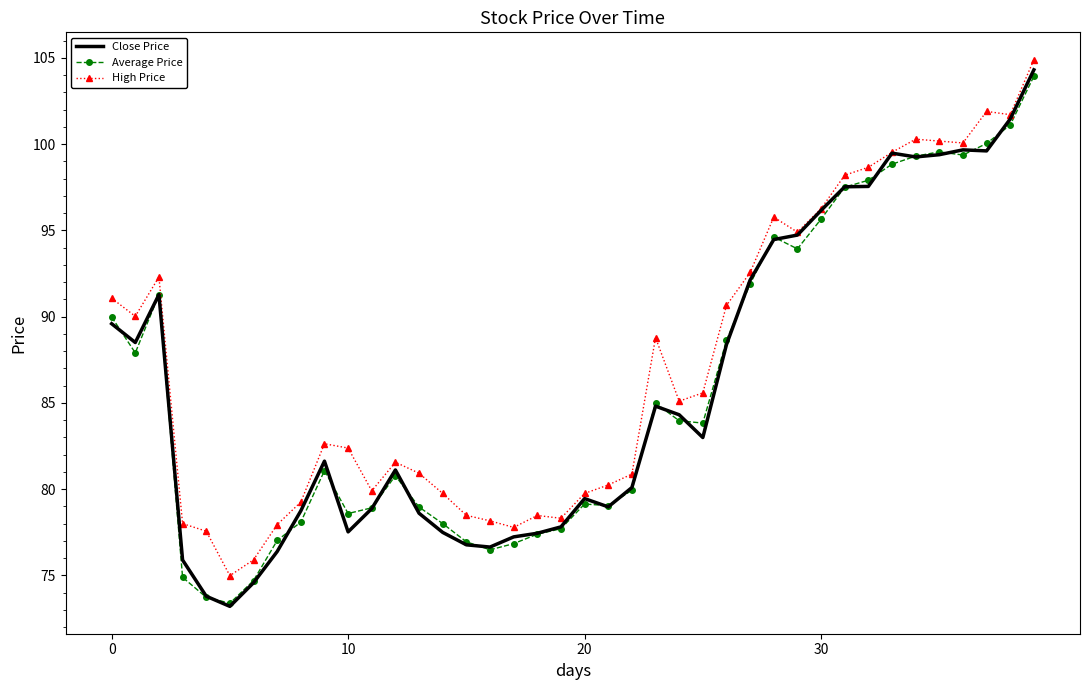

What is the lowest value of the Average Price series?

73.4